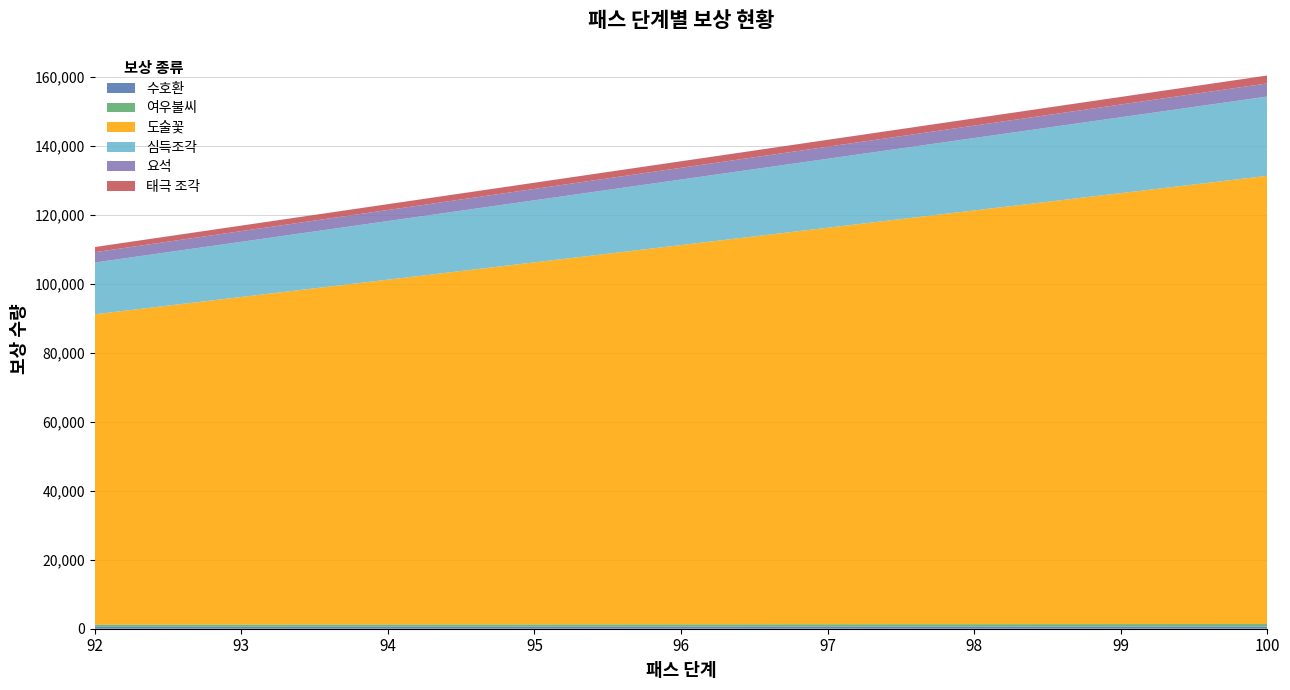

Reading left to right, transcribe all the data shown in this chart.

수호환: 560	570	580	590	600	610	620	630	640
여우불씨: 640	650	660	670	680	690	700	710	720
도술꽃: 90000	95000	100000	105000	110000	115000	120000	125000	130000
심득조각: 15000	16000	17000	18000	19000	20000	21000	22000	23000
요석: 3000	3100	3200	3300	3400	3500	3600	3700	3800
태극 조각: 1500	1600	1700	1800	1900	2000	2100	2200	2300